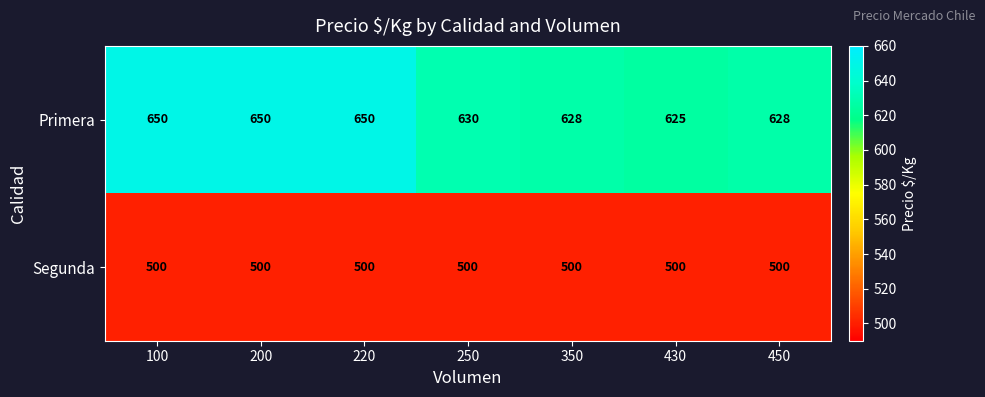

Rank the series by their average value, from lowest to highest.

Segunda, Primera